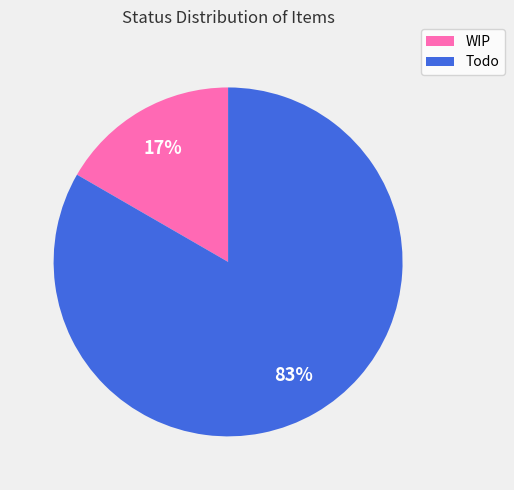

Rank the categories by value from lowest to highest.

WIP, Todo